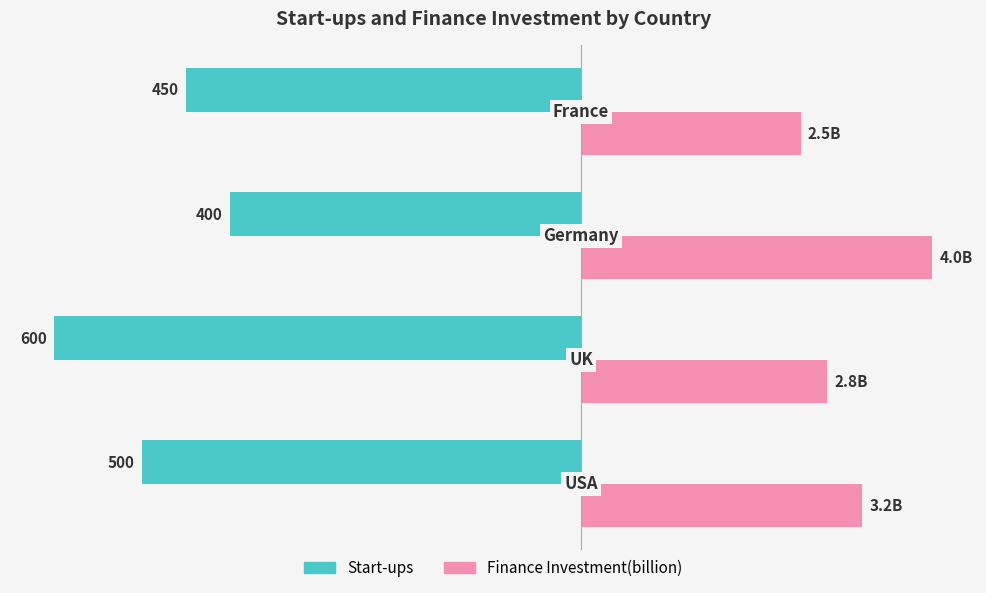

What are all the series names shown in the legend?

Start-ups, Finance Investment(billion)